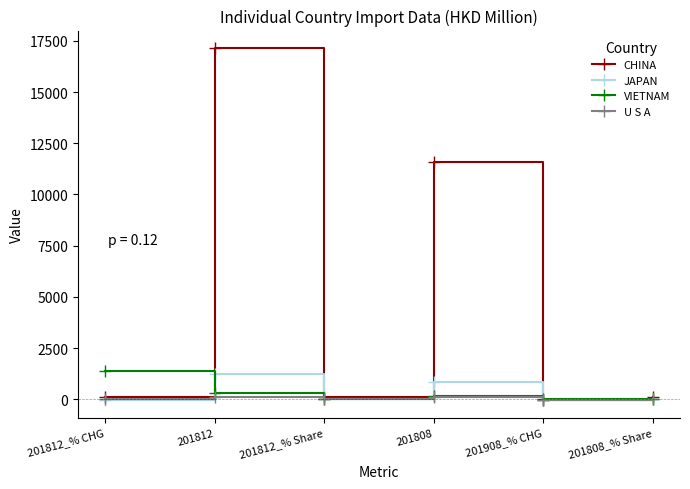

What is the value of the JAPAN point at the 1st from the left?

-27.0